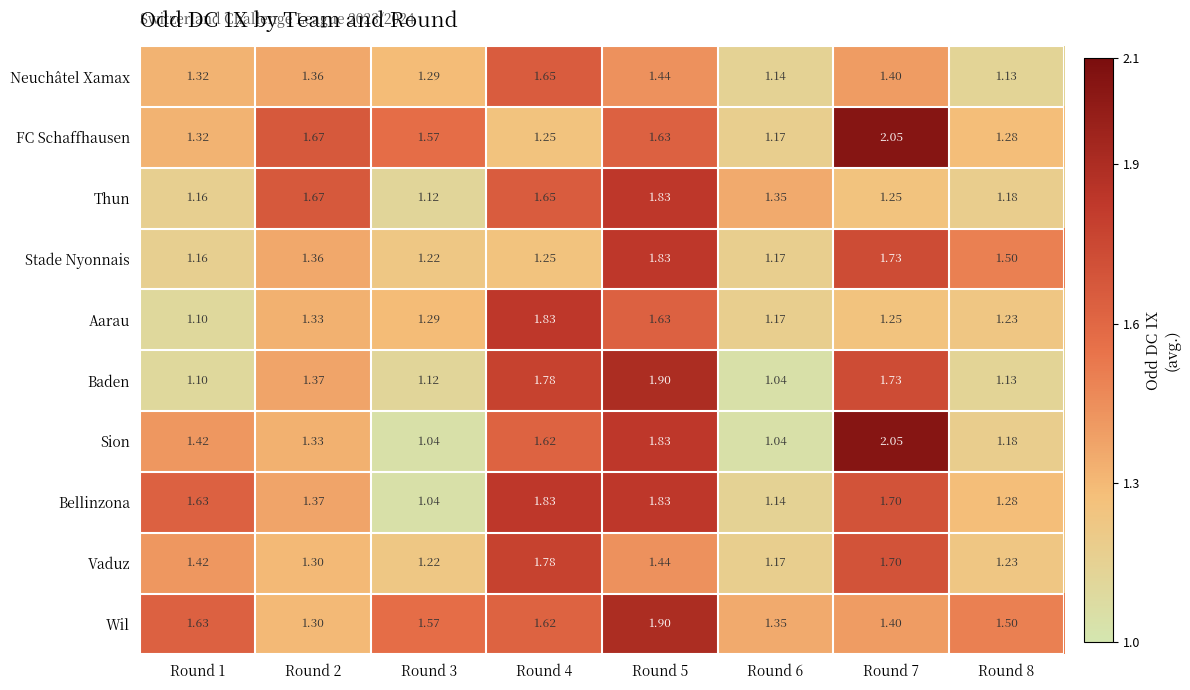

Which series changed the most between Round 5 and Round 7?

Thun